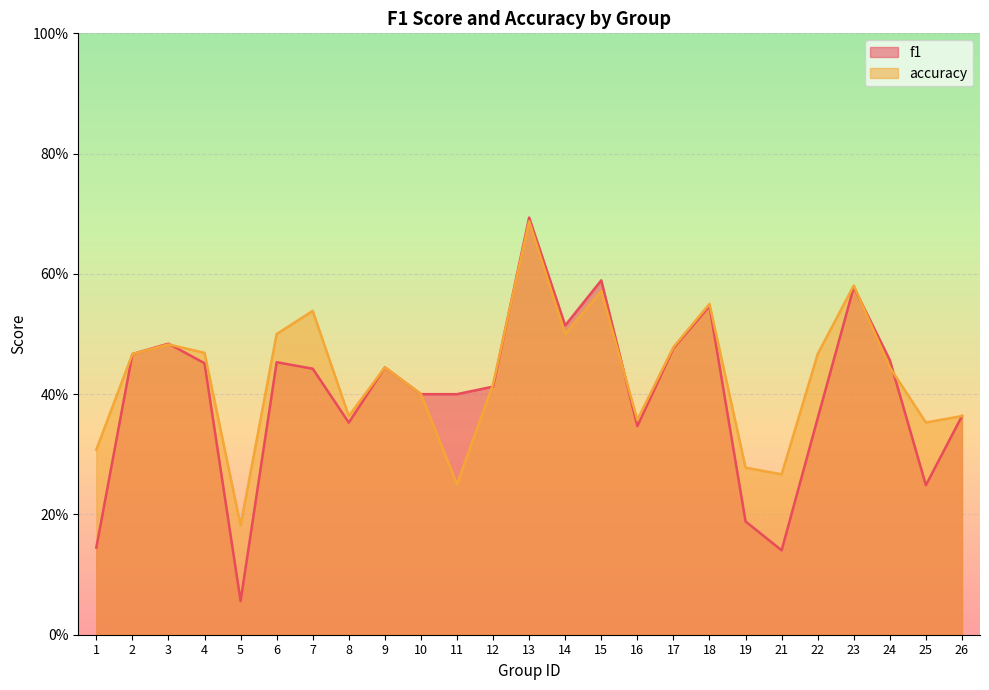

Which series has the largest total across all categories?

accuracy